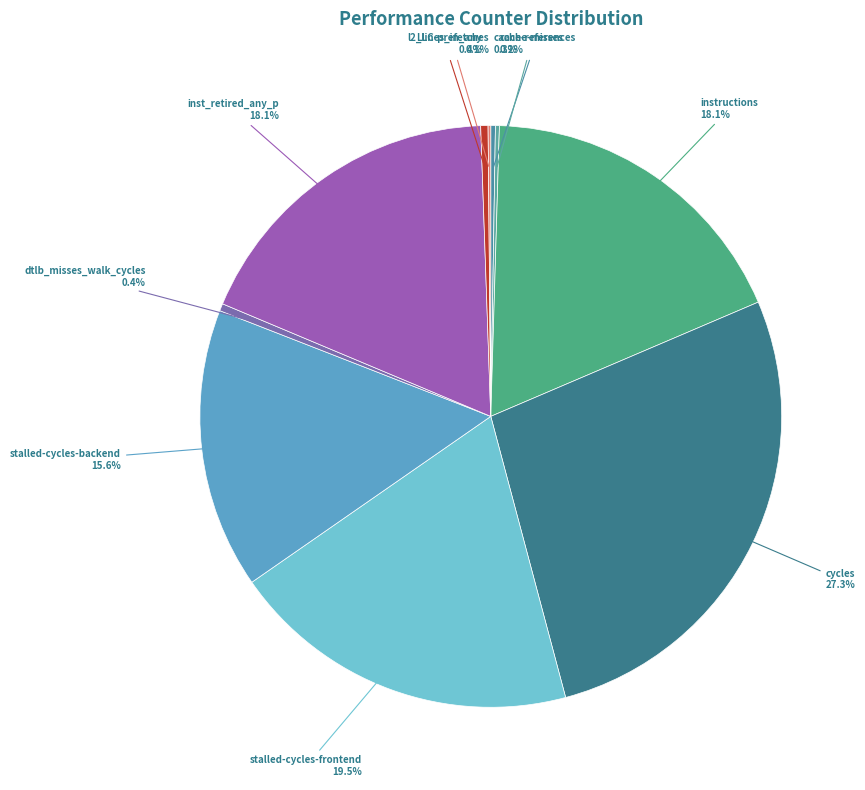

How much of the chart is everything except stalled-cycles-backend?

84.4%